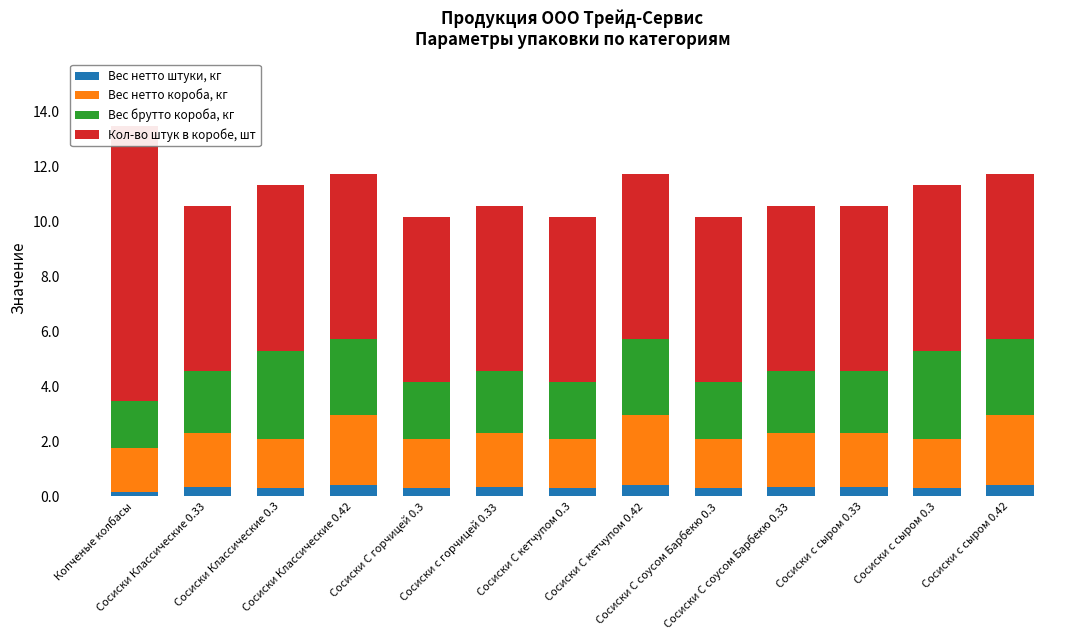

Reading right to left, list all the values displayed in this chart.

Вес нетто штуки, кг: Сосиски с сыром 0.42=0.4	Сосиски с сыром 0.3=0.3	Сосиски с сыром 0.33=0.3	Сосиски С соусом Барбекю 0.33=0.3	Сосиски С соусом Барбекю 0.3=0.3	Сосиски С кетчупом 0.42=0.4	Сосиски С кетчупом 0.3=0.3	Сосиски с горчицей 0.33=0.3	Сосиски С горчицей 0.3=0.3	Сосиски Классические 0.42=0.4	Сосиски Классические 0.3=0.3	Сосиски Классические 0.33=0.3	Копченые колбасы=0.2
Вес нетто короба, кг: Сосиски с сыром 0.42=2.5	Сосиски с сыром 0.3=1.8	Сосиски с сыром 0.33=2.0	Сосиски С соусом Барбекю 0.33=2.0	Сосиски С соусом Барбекю 0.3=1.8	Сосиски С кетчупом 0.42=2.5	Сосиски С кетчупом 0.3=1.8	Сосиски с горчицей 0.33=2.0	Сосиски С горчицей 0.3=1.8	Сосиски Классические 0.42=2.5	Сосиски Классические 0.3=1.8	Сосиски Классические 0.33=2.0	Копченые колбасы=1.6
Вес брутто короба, кг: Сосиски с сыром 0.42=2.8	Сосиски с сыром 0.3=3.2	Сосиски с сыром 0.33=2.2	Сосиски С соусом Барбекю 0.33=2.2	Сосиски С соусом Барбекю 0.3=2.1	Сосиски С кетчупом 0.42=2.8	Сосиски С кетчупом 0.3=2.1	Сосиски с горчицей 0.33=2.2	Сосиски С горчицей 0.3=2.1	Сосиски Классические 0.42=2.8	Сосиски Классические 0.3=3.2	Сосиски Классические 0.33=2.2	Копченые колбасы=1.7
Кол-во штук в коробе, шт: Сосиски с сыром 0.42=6.0	Сосиски с сыром 0.3=6.0	Сосиски с сыром 0.33=6.0	Сосиски С соусом Барбекю 0.33=6.0	Сосиски С соусом Барбекю 0.3=6.0	Сосиски С кетчупом 0.42=6.0	Сосиски С кетчупом 0.3=6.0	Сосиски с горчицей 0.33=6.0	Сосиски С горчицей 0.3=6.0	Сосиски Классические 0.42=6.0	Сосиски Классические 0.3=6.0	Сосиски Классические 0.33=6.0	Копченые колбасы=10.0